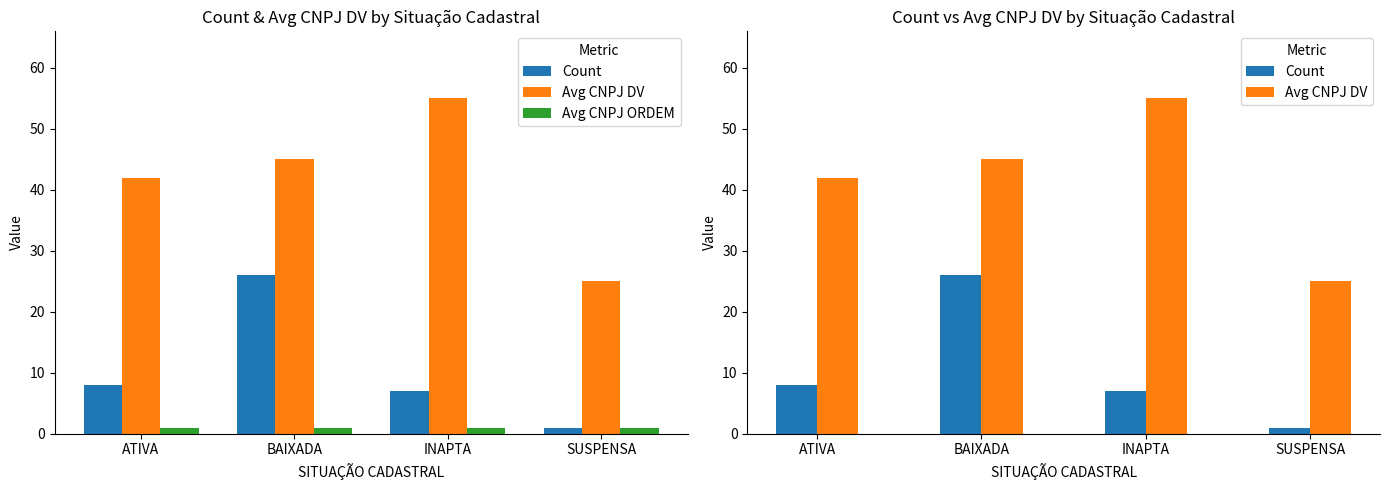

List the series in order of their overall mean, lowest first.

Avg CNPJ ORDEM, Count, Avg CNPJ DV